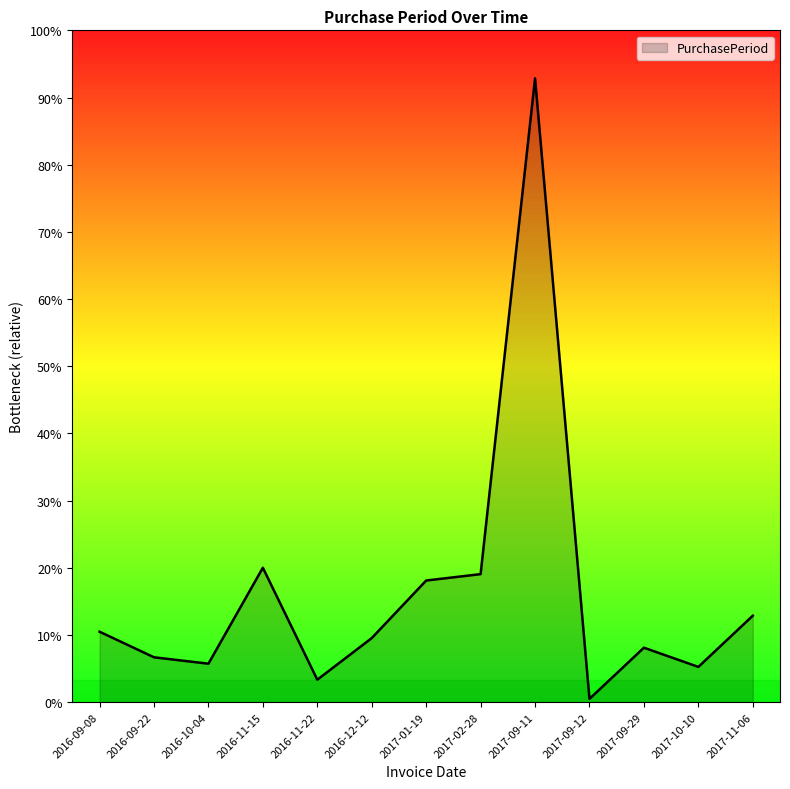

Which label corresponds to the largest value in the chart?

2017-09-11